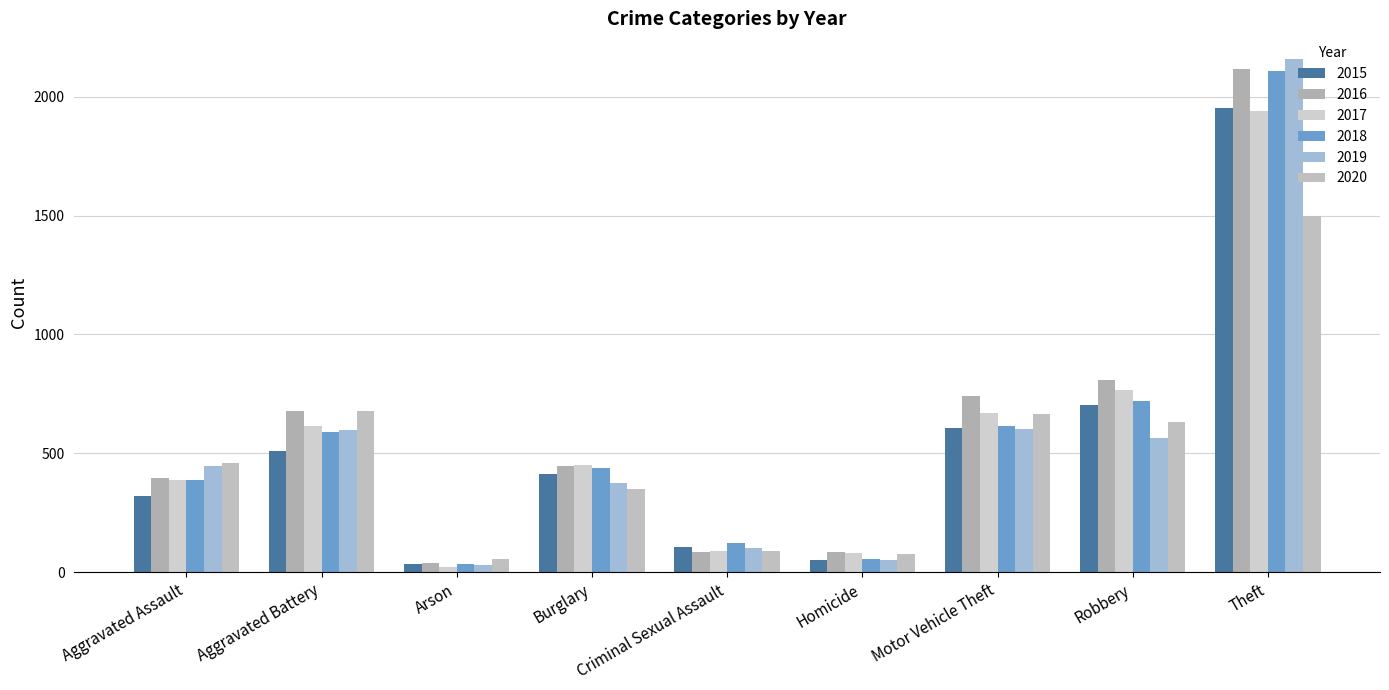

What is the greatest value displayed?

2158